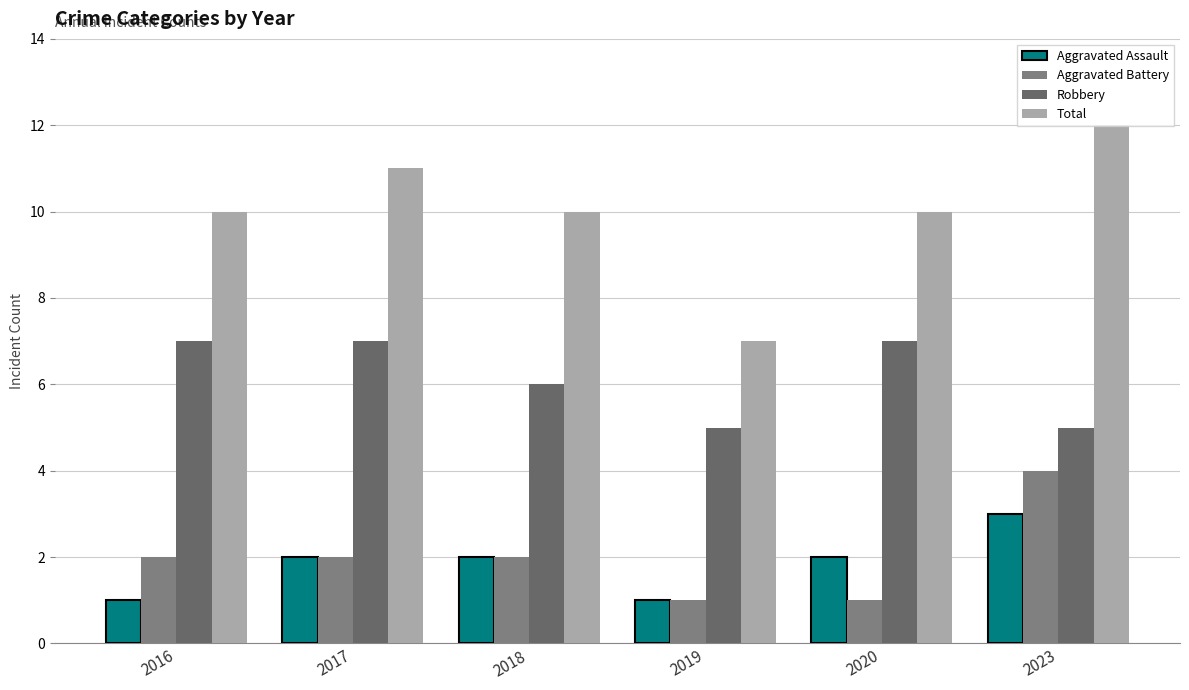

What is the highest value of the Aggravated Assault series?

3